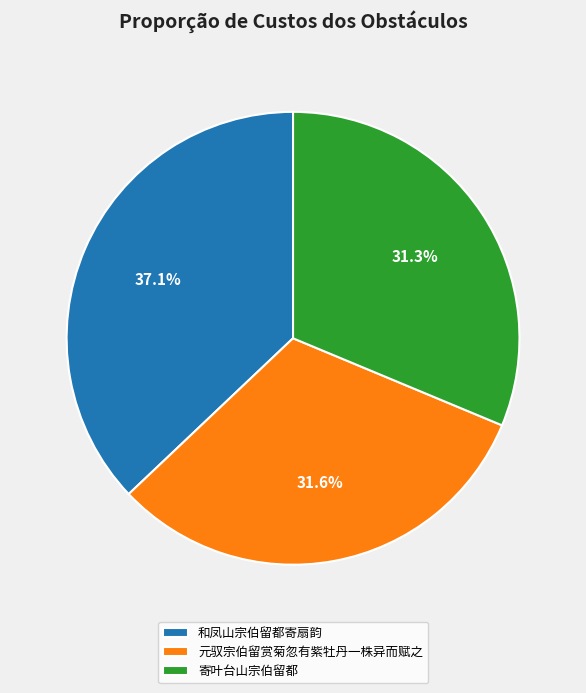

Which has a higher value, 寄叶台山宗伯留都 or 和凤山宗伯留都寄扇韵?

和凤山宗伯留都寄扇韵